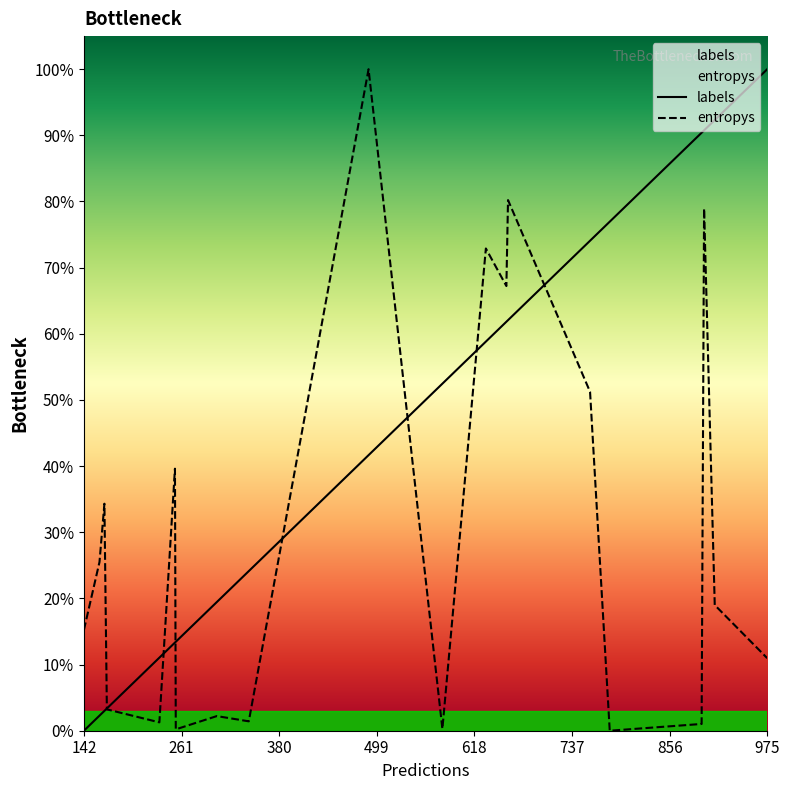

What is the difference between the maximum and second lowest values in the entropys series?

99.8